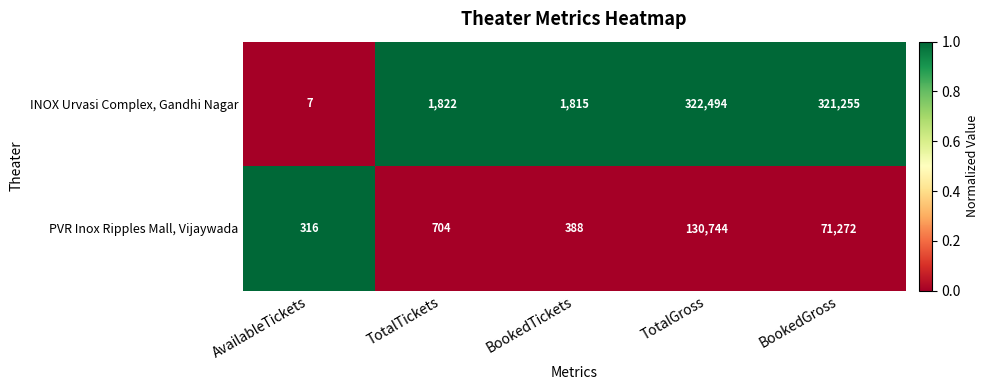

What is the spread (max minus min) of values at BookedGross?

249983